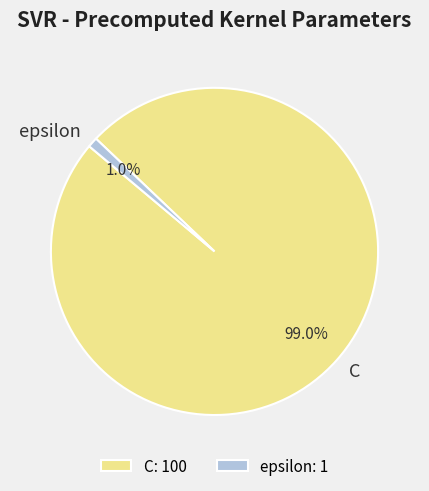

Is the sum of C and epsilon greater than half?

Yes